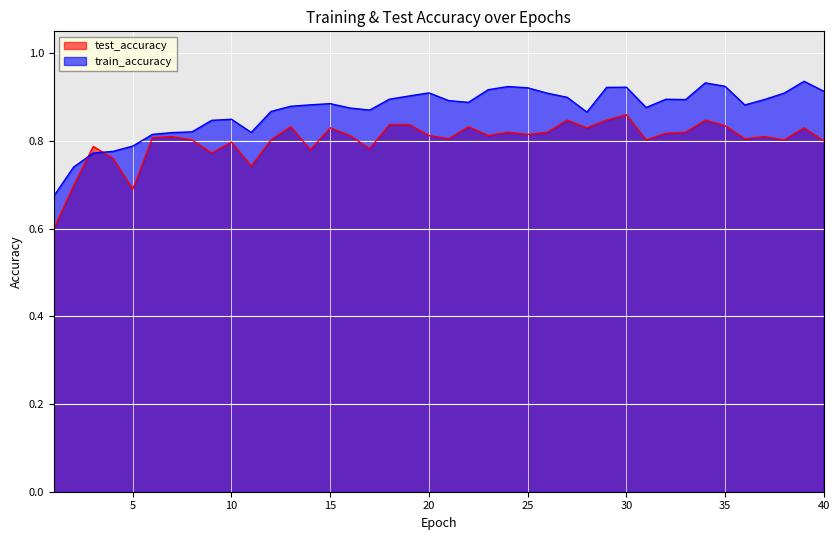

Reading left to right, list all the values displayed in this chart.

test_accuracy: 1=0.6	2=0.7	3=0.8	4=0.8	5=0.7	6=0.8	7=0.8	8=0.8	9=0.8	10=0.8	11=0.7	12=0.8	13=0.8	14=0.8	15=0.8	16=0.8	17=0.8	18=0.8	19=0.8	20=0.8	21=0.8	22=0.8	23=0.8	24=0.8	25=0.8	26=0.8	27=0.8	28=0.8	29=0.8	30=0.9	31=0.8	32=0.8	33=0.8	34=0.8	35=0.8	36=0.8	37=0.8	38=0.8	39=0.8	40=0.8
train_accuracy: 1=0.7	2=0.7	3=0.8	4=0.8	5=0.8	6=0.8	7=0.8	8=0.8	9=0.8	10=0.8	11=0.8	12=0.9	13=0.9	14=0.9	15=0.9	16=0.9	17=0.9	18=0.9	19=0.9	20=0.9	21=0.9	22=0.9	23=0.9	24=0.9	25=0.9	26=0.9	27=0.9	28=0.9	29=0.9	30=0.9	31=0.9	32=0.9	33=0.9	34=0.9	35=0.9	36=0.9	37=0.9	38=0.9	39=0.9	40=0.9